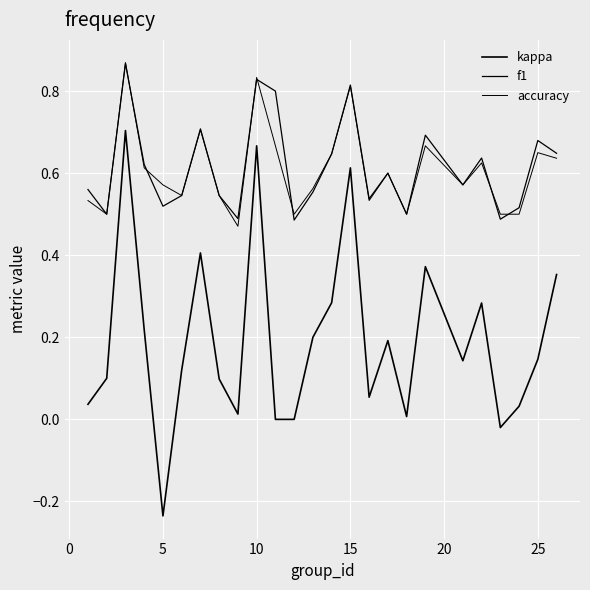

Does the chart display data point markers on the line(s)?

No